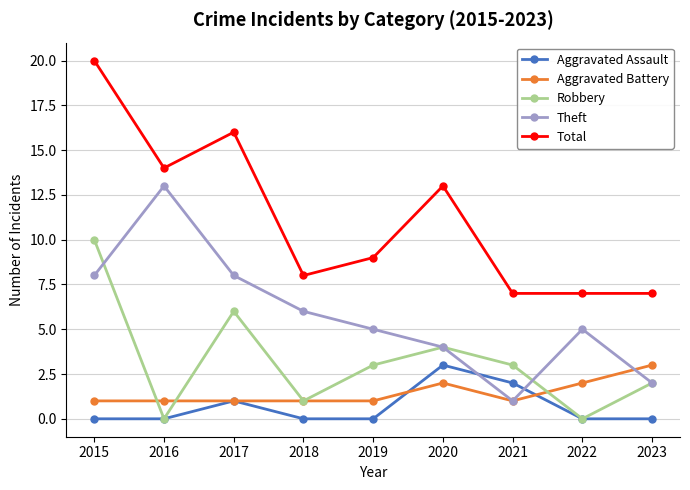

Read the Aggravated Battery value at 2020.

2